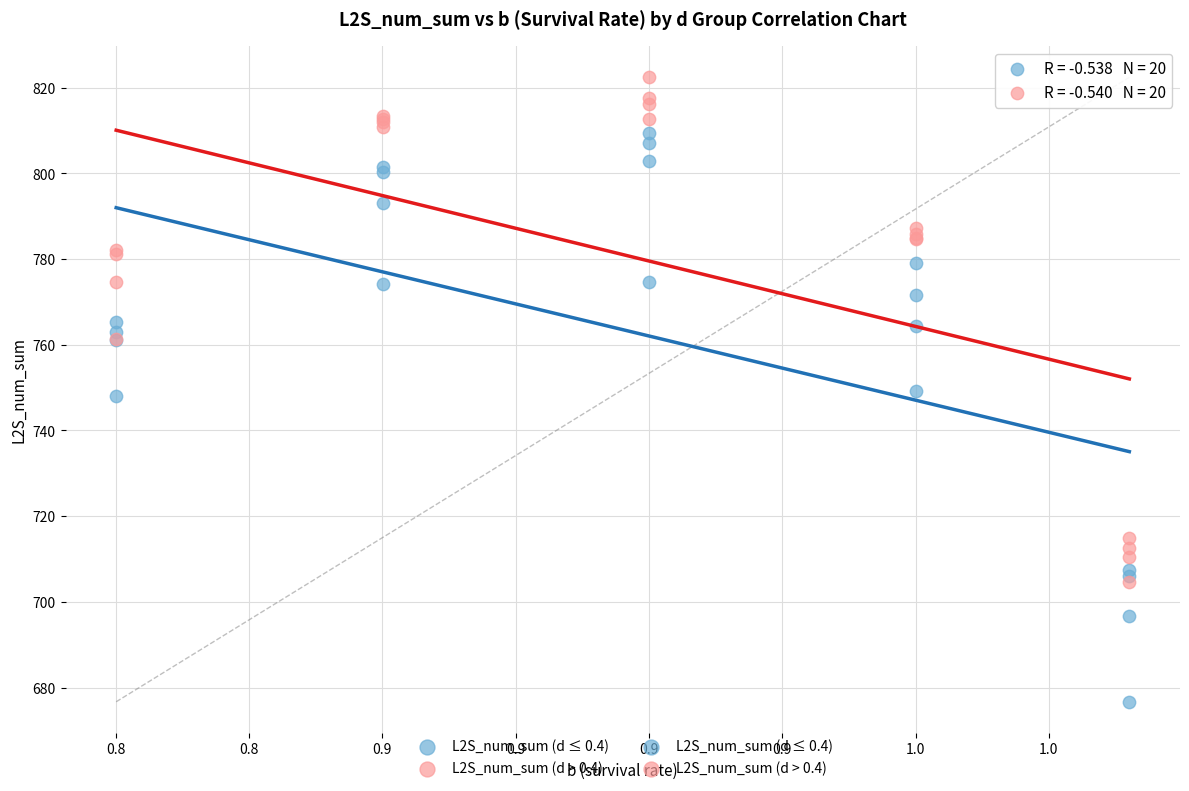

Which series has the largest Y range (max minus min)?

L2S_num_sum (d ≤ 0.4)